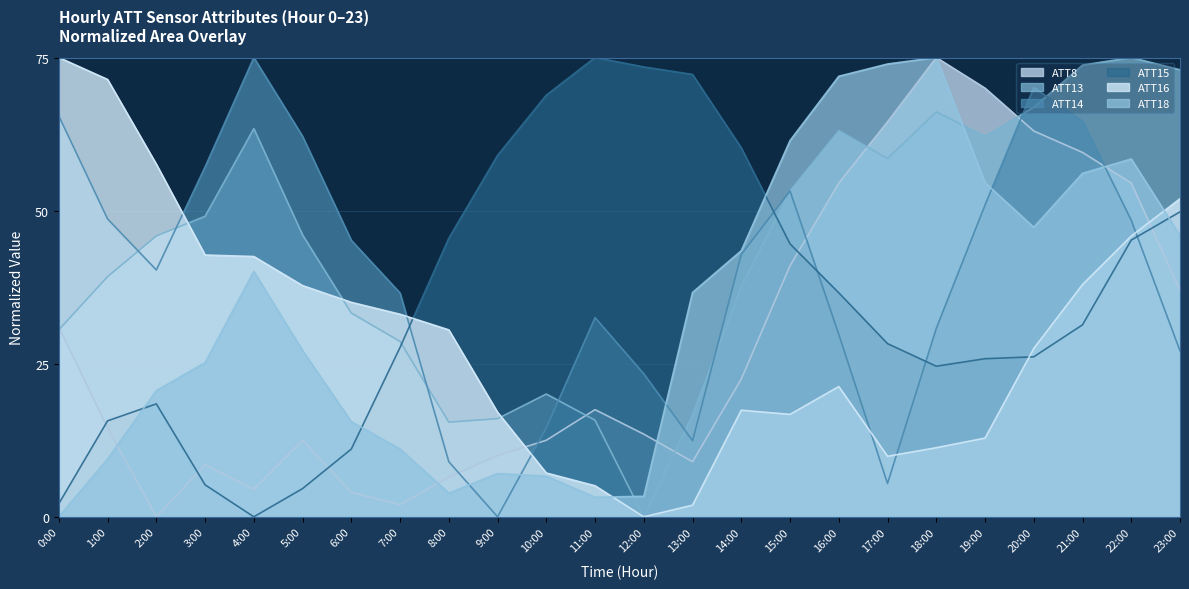

At which category is the sum across all series the highest?

22:00